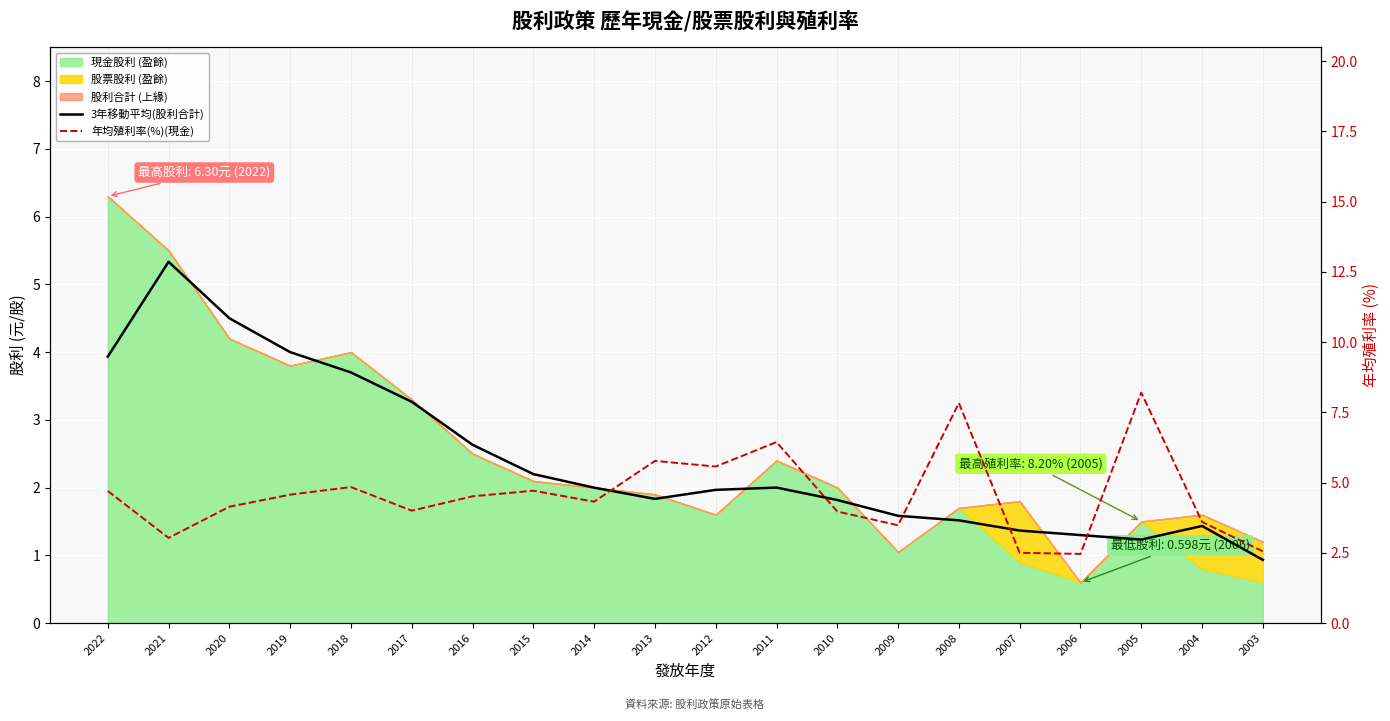

After their last crossing, which series has the higher values: 年均殖利率(%)(現金) or 3年移動平均(股利合計)?

年均殖利率(%)(現金)